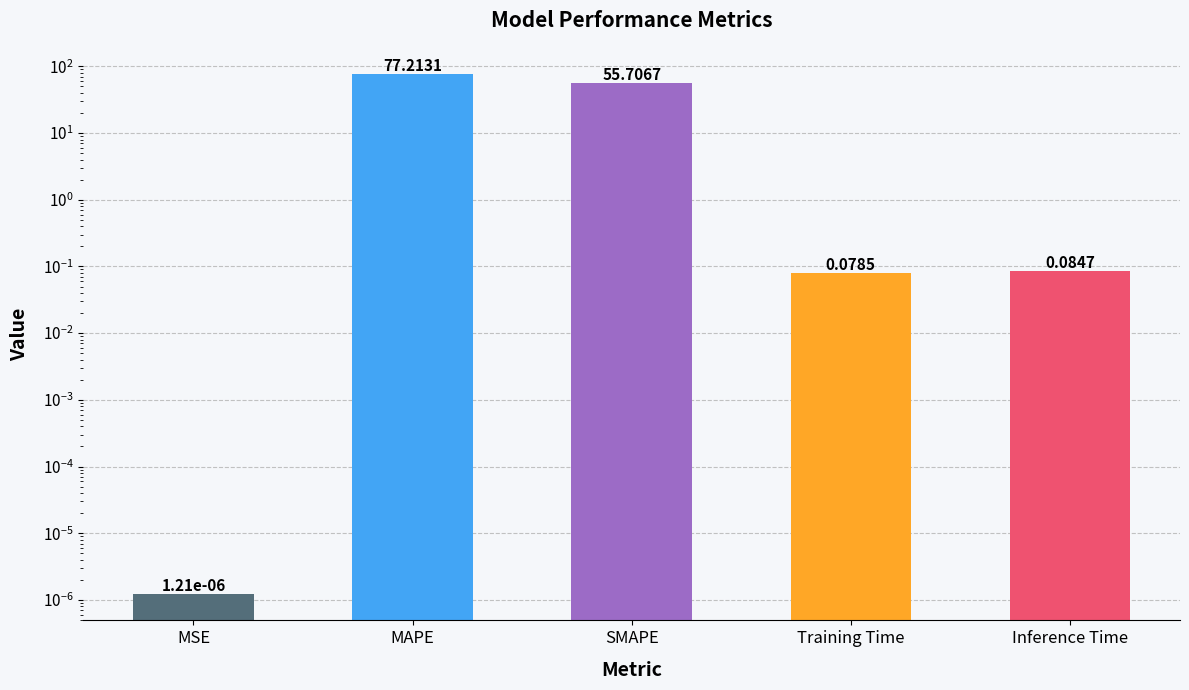

At which label is the value closest to 38?

SMAPE